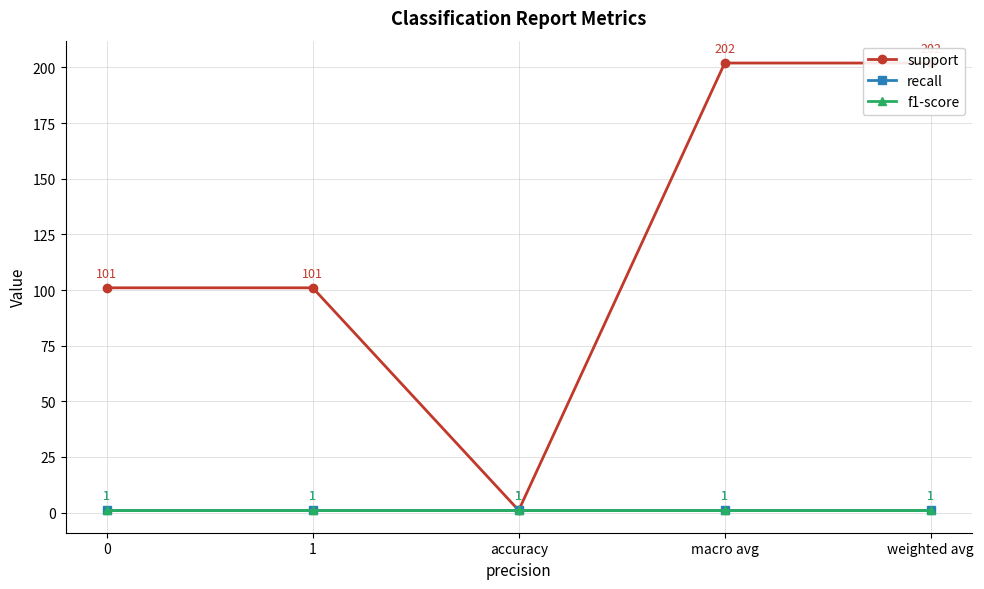

The value of recall at macro avg is 2. True or false?

False